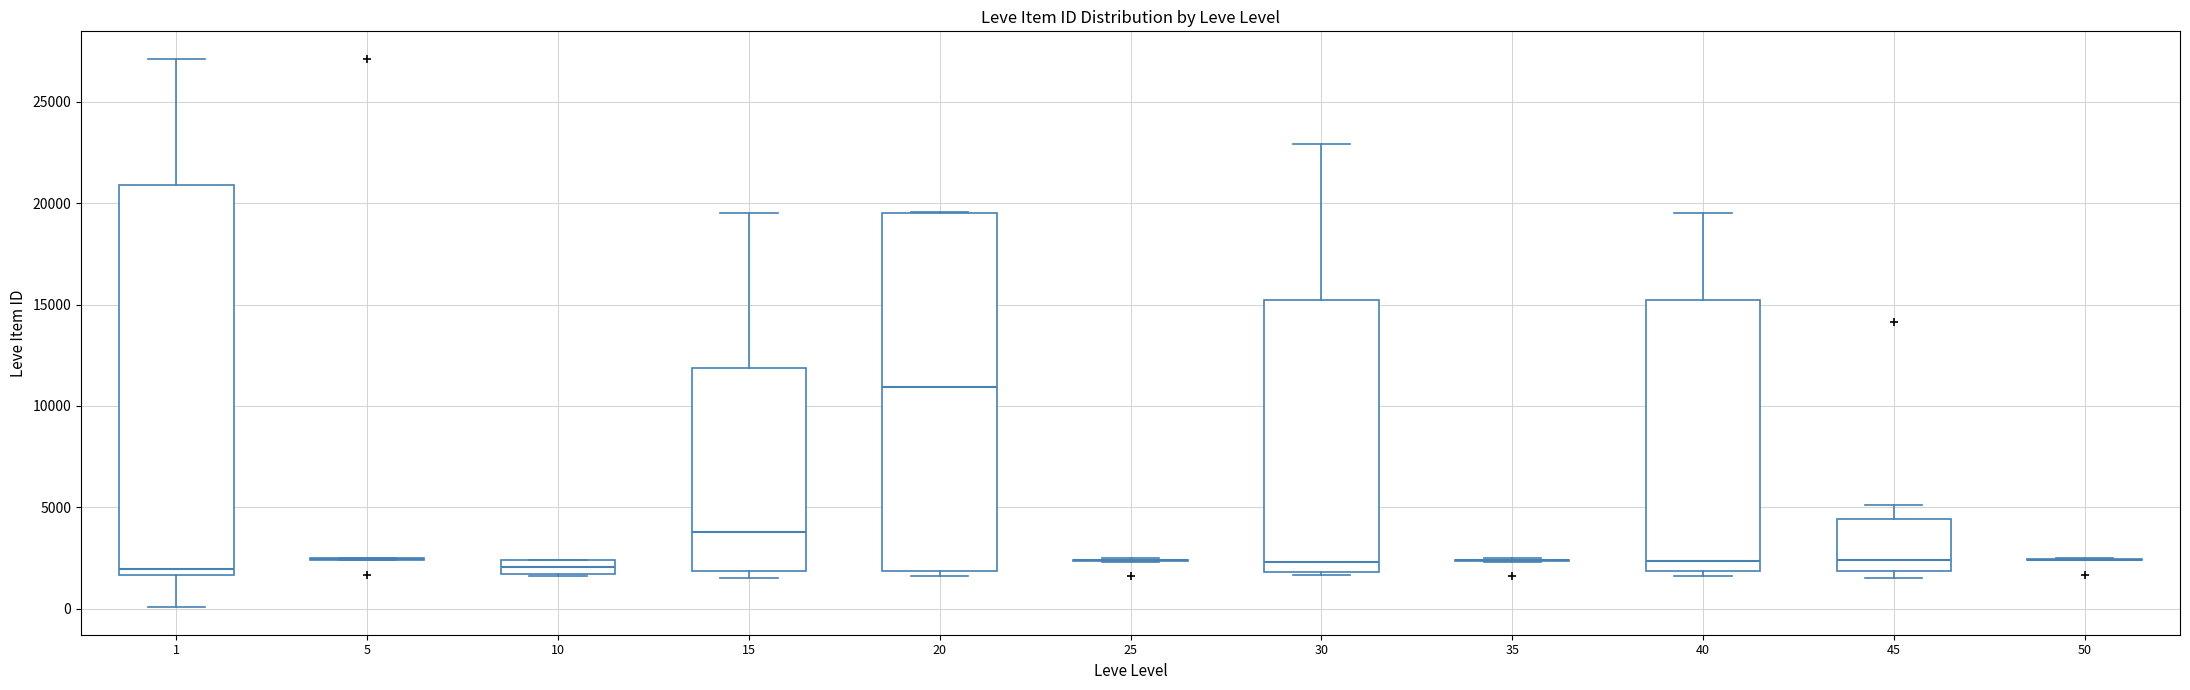

Where is the upper edge of the box at x = 1 on the y-axis? The values are not printed on the chart, so give them approximately, as read against the axis.

21000